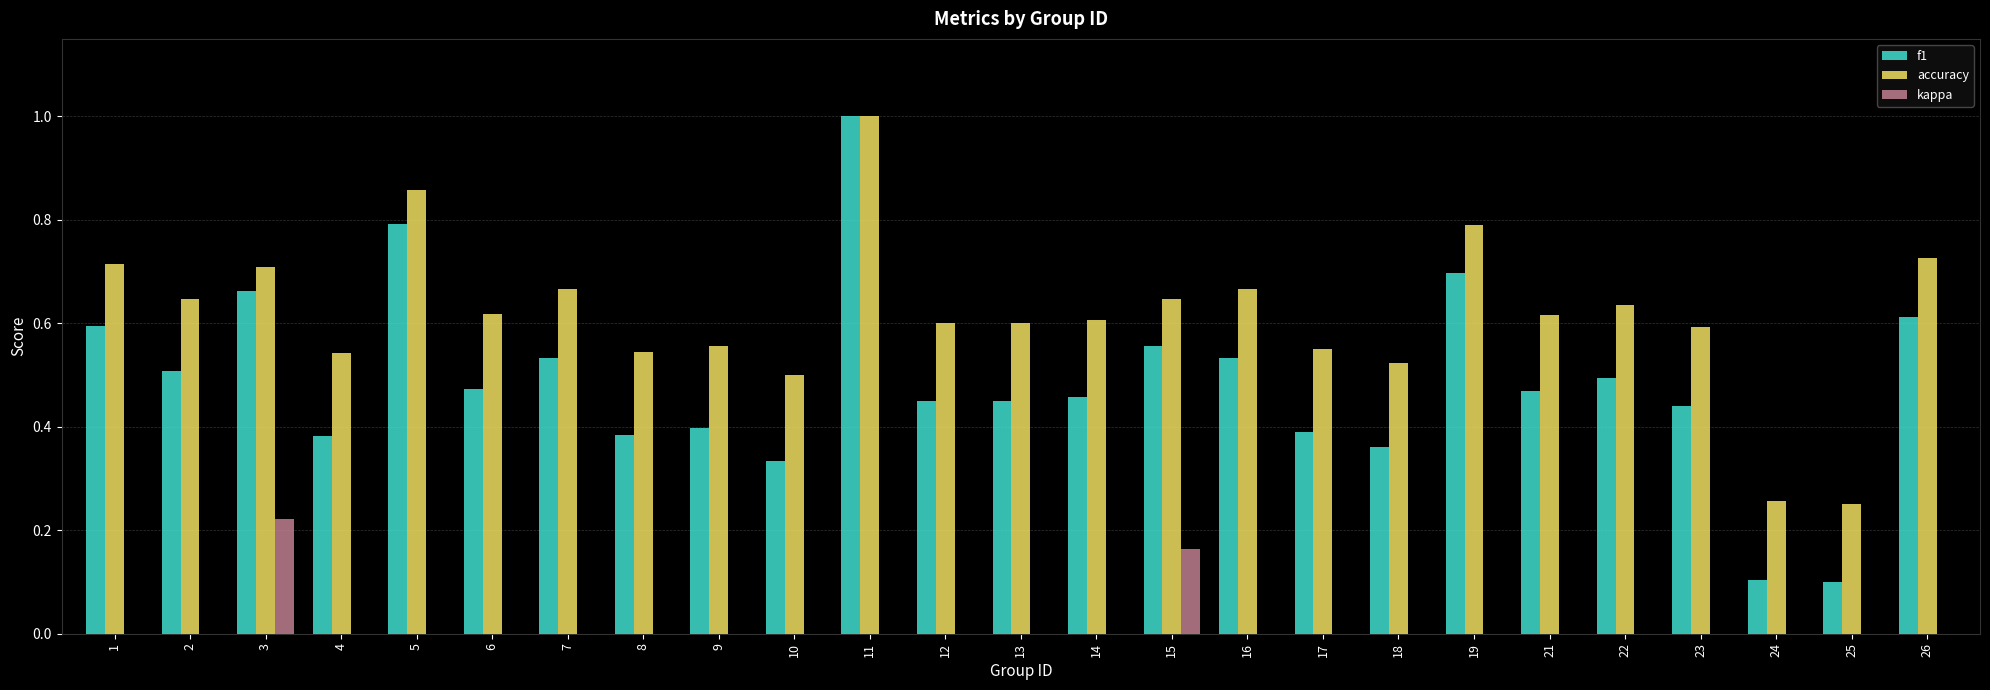

How many groups of bars are there?

25